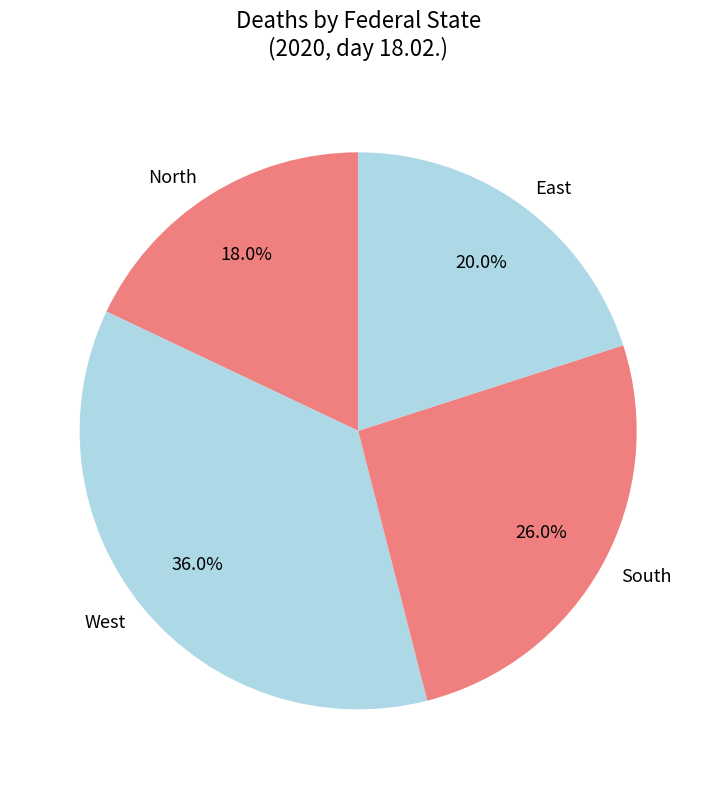

Between South and West, which is larger?

West